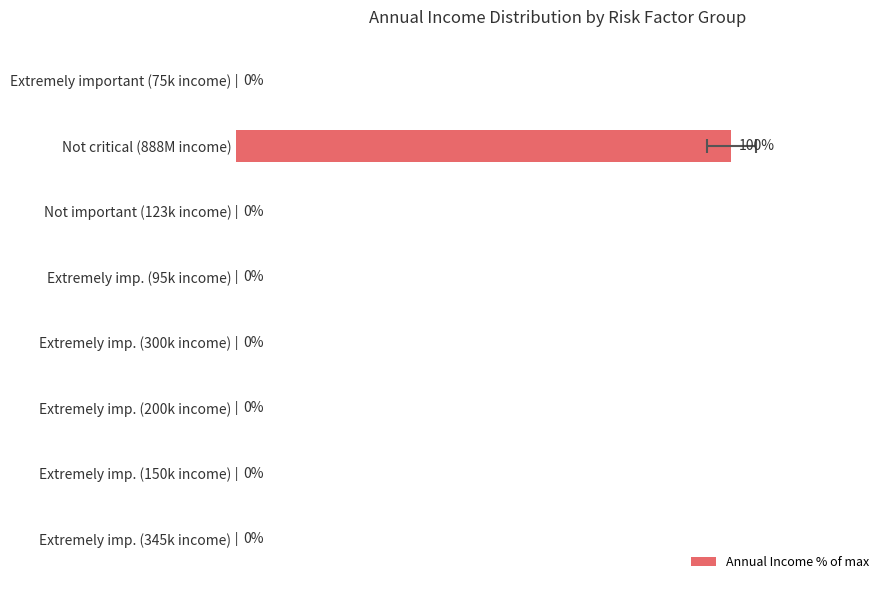

Is it true that the value at Extremely imp. (200k income) is 0.0?

True